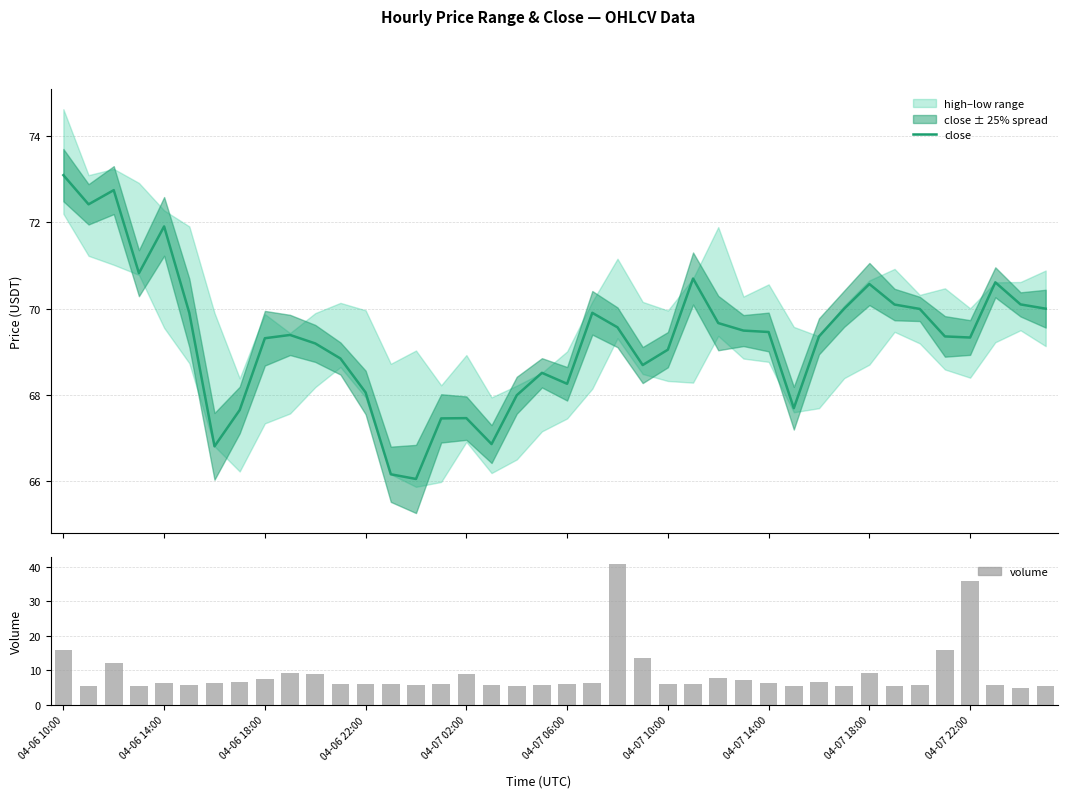

Rank the series at 04-07 18:00 from lowest to highest value.

volume, close